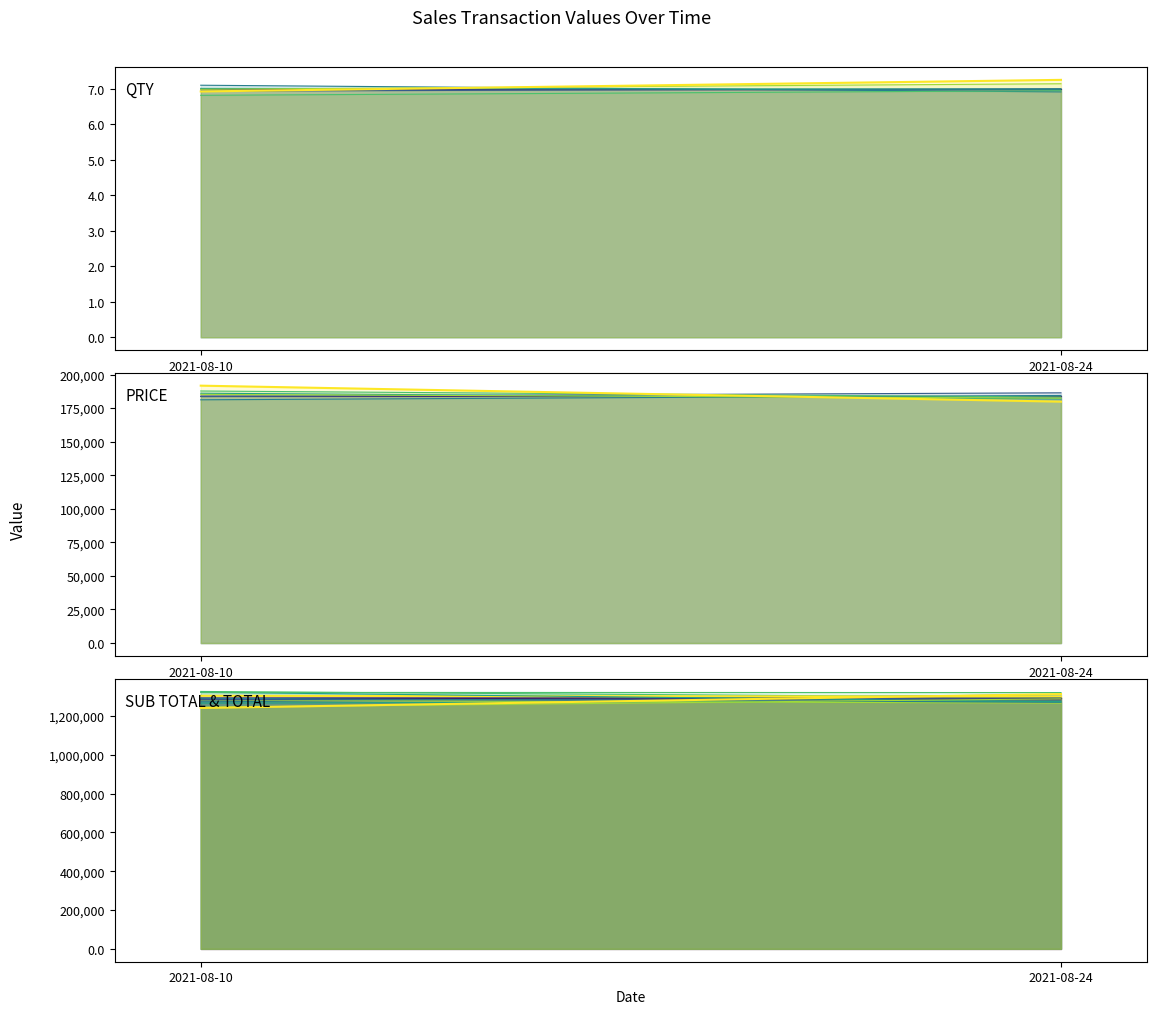

True or false: QTY has a value of 6.9 at 2021-08-10.

True